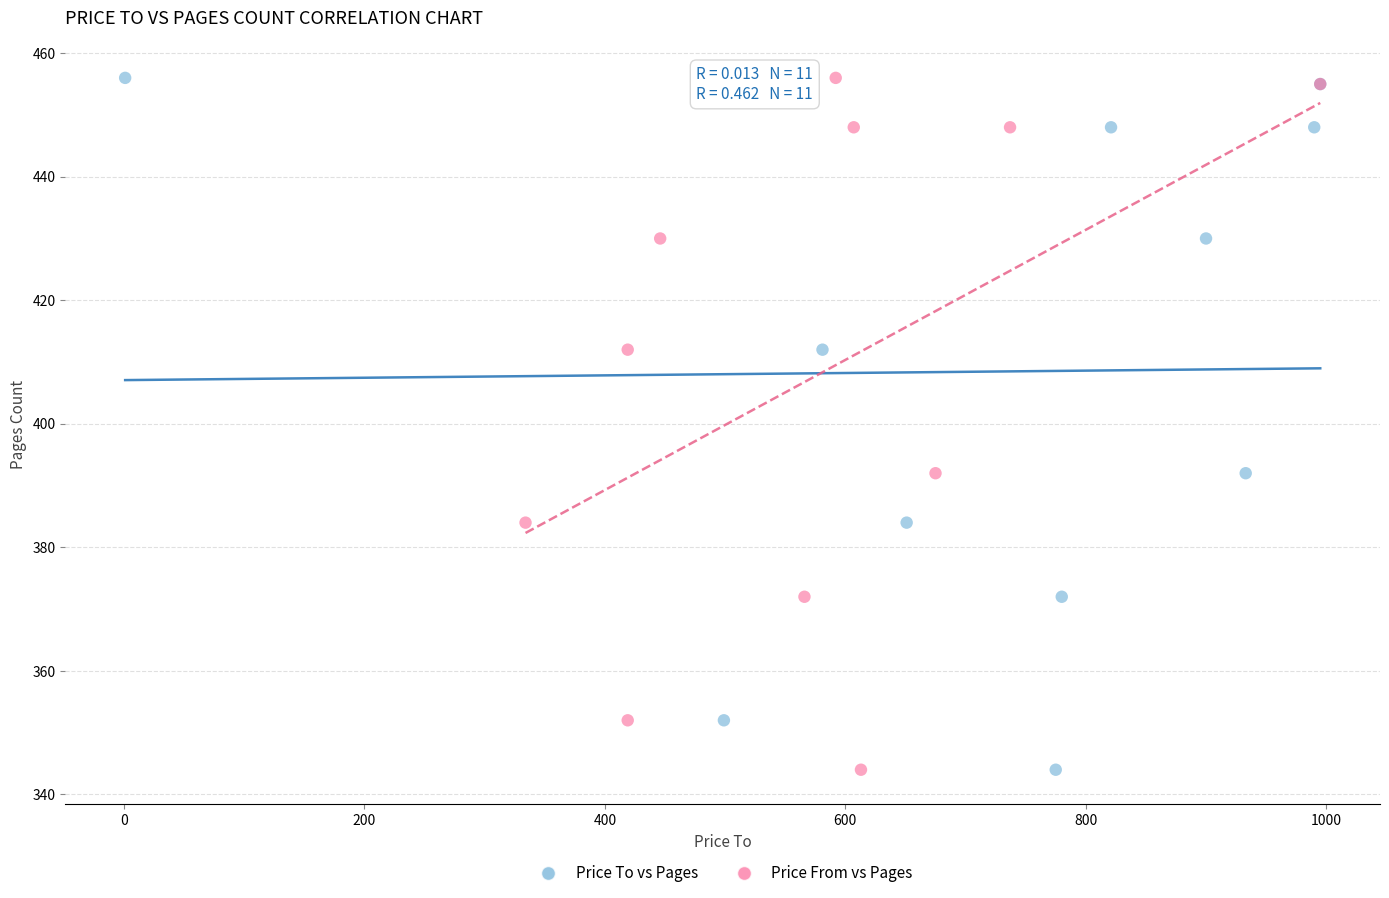

What are all the series names shown in the legend?

Price To vs Pages, Price From vs Pages